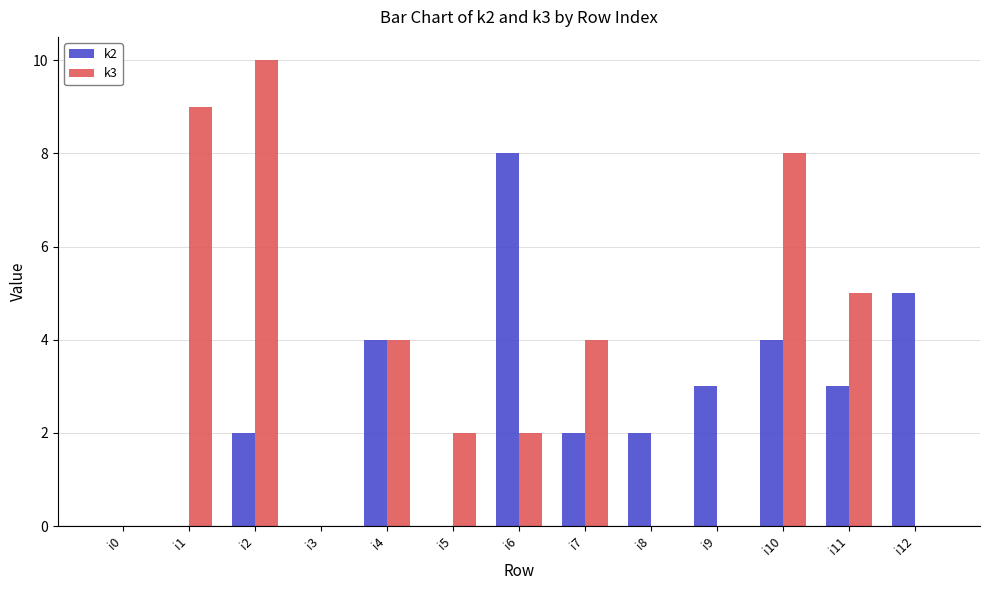

What is the maximum value shown in the chart?

10